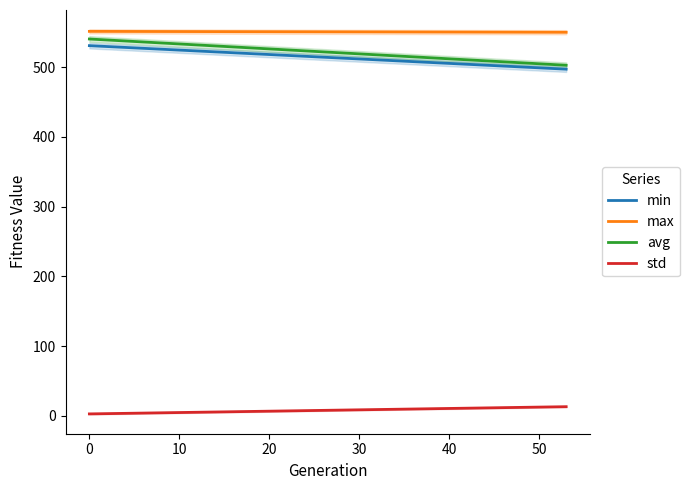

True or false: max and min intersect in this chart.

False